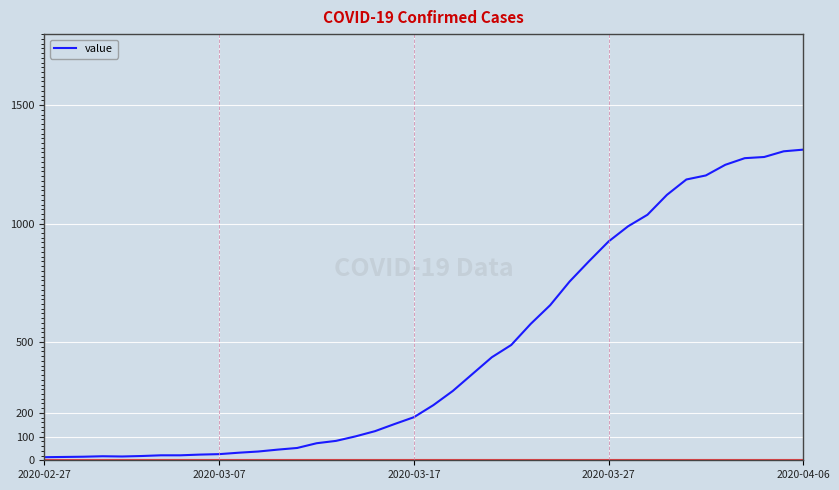

What is the maximum value shown in the chart?

1312